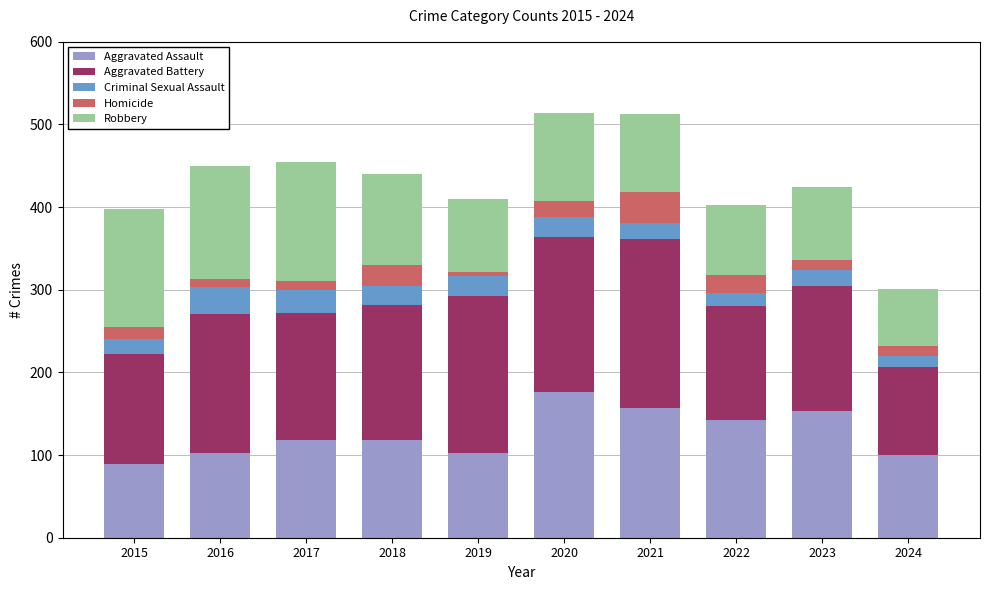

What are all the series names shown in the legend?

Aggravated Assault, Aggravated Battery, Criminal Sexual Assault, Homicide, Robbery